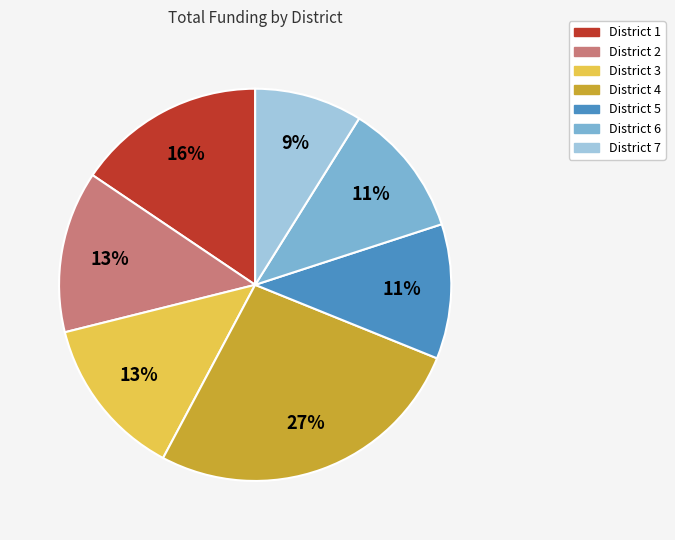

Which slice is the largest?

District 4